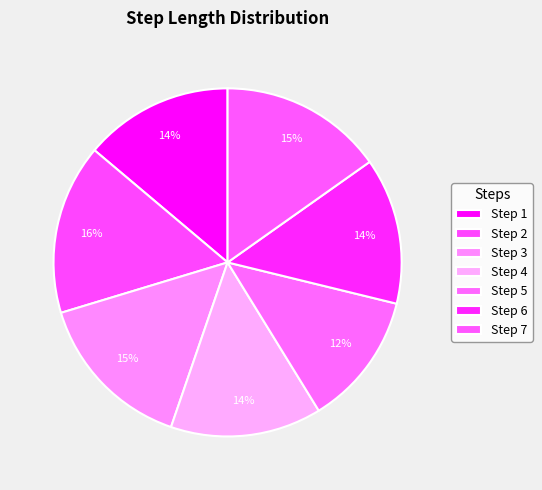

Does any single category account for the majority?

No